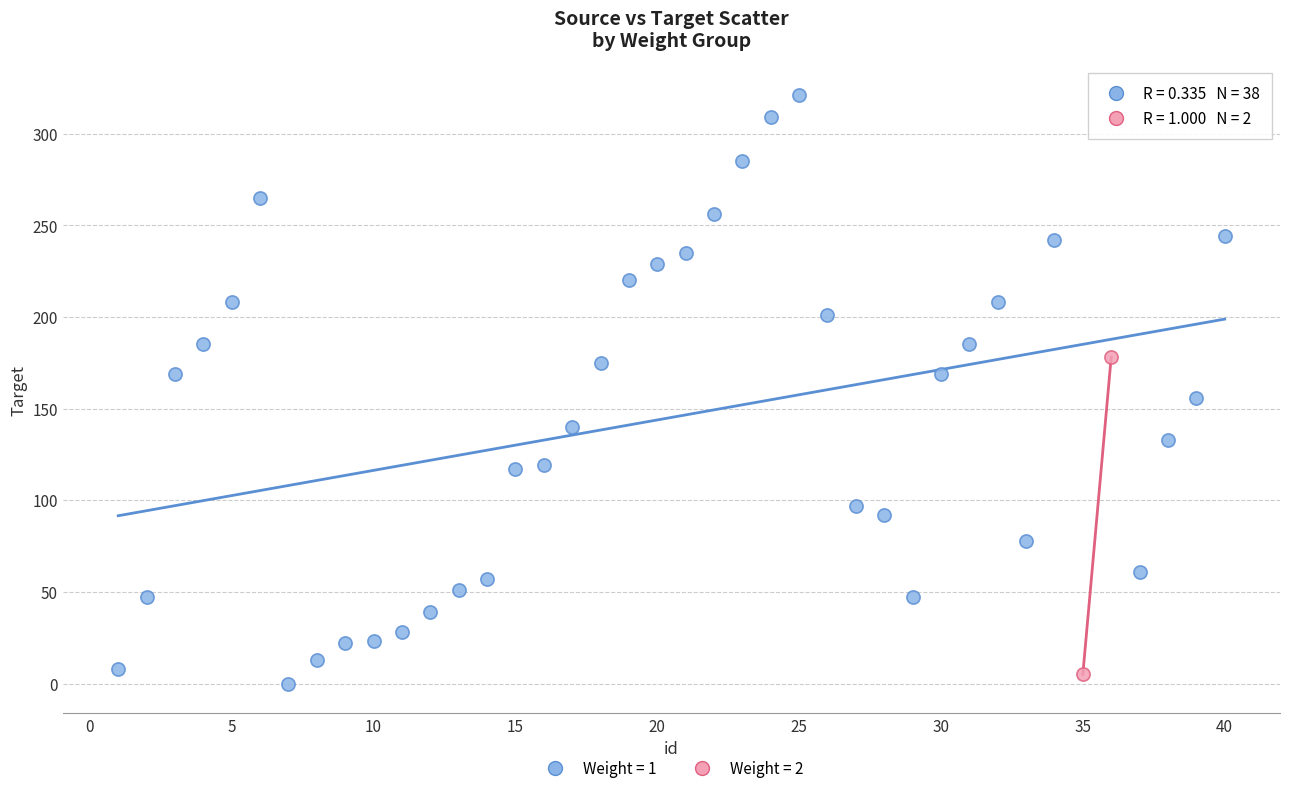

Which series contains the lowest Y value?

Weight = 1